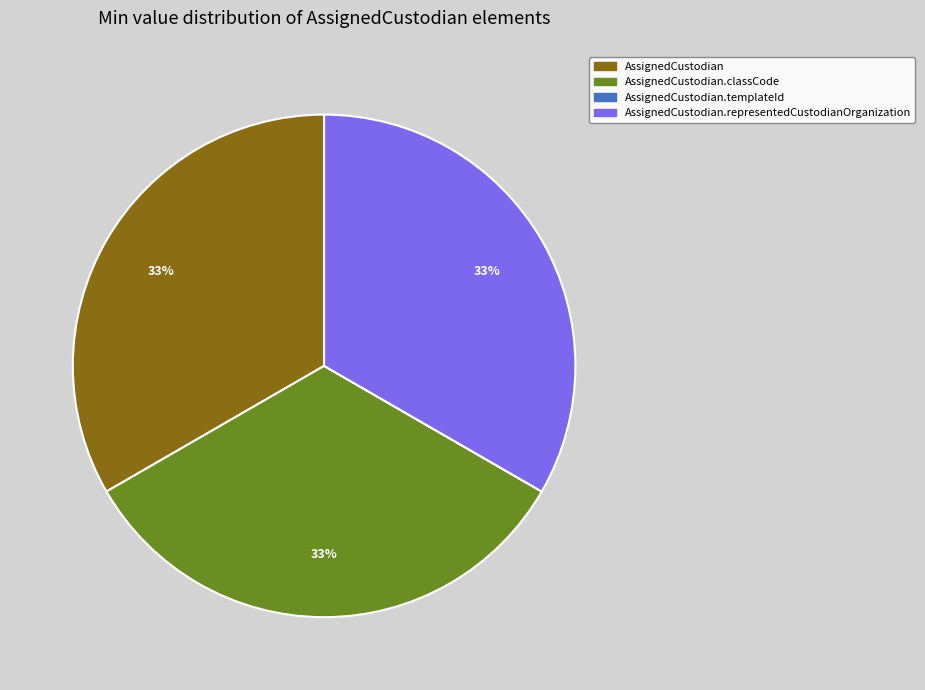

To the nearest percent, what is the average slice percentage?

25%